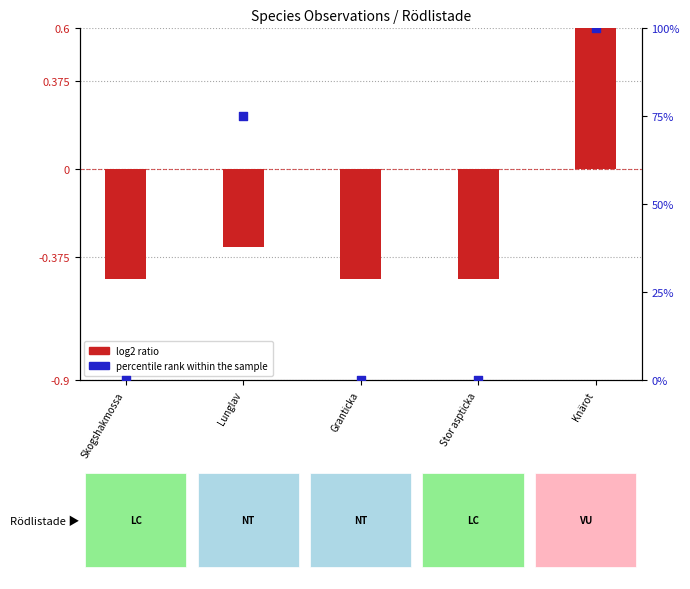

What is the total value across all series at Skogshakmossa?

-0.5